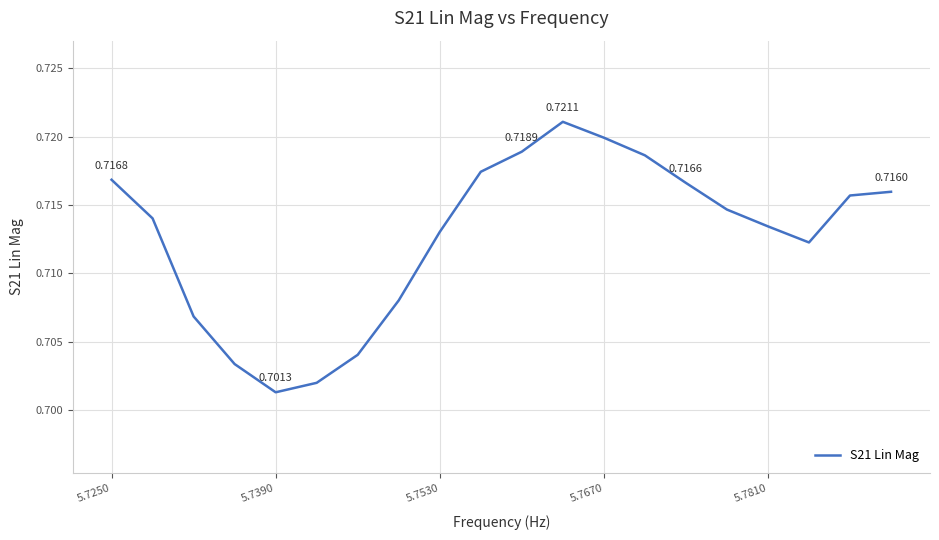

Reading right to left, list all the values displayed in this chart.

0.7	0.7	0.7	0.7	0.7	0.7	0.7	0.7	0.7	0.7	0.7	0.7	0.7	0.7	0.7	0.7	0.7	0.7	0.7	0.7